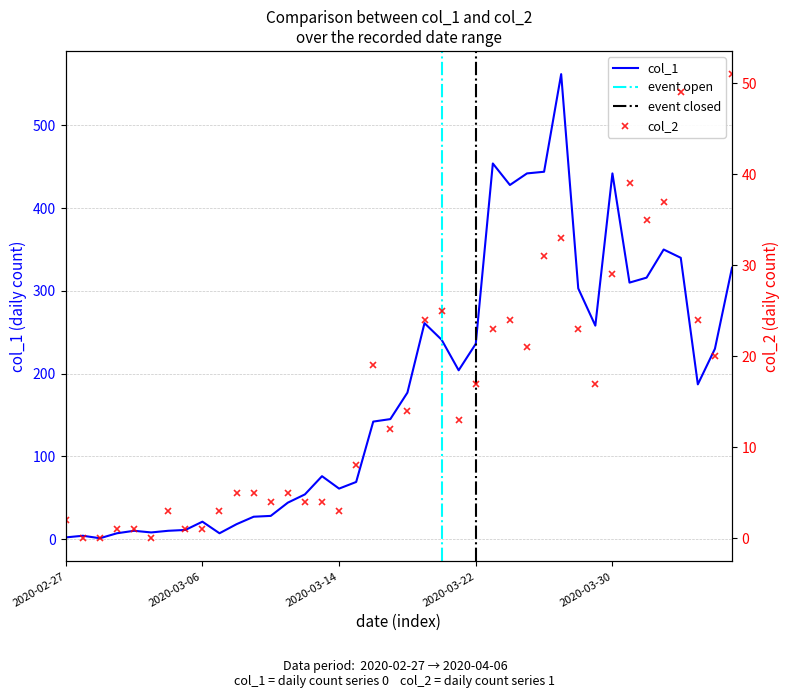

List the series in order of their overall mean, lowest first.

col_2, col_1